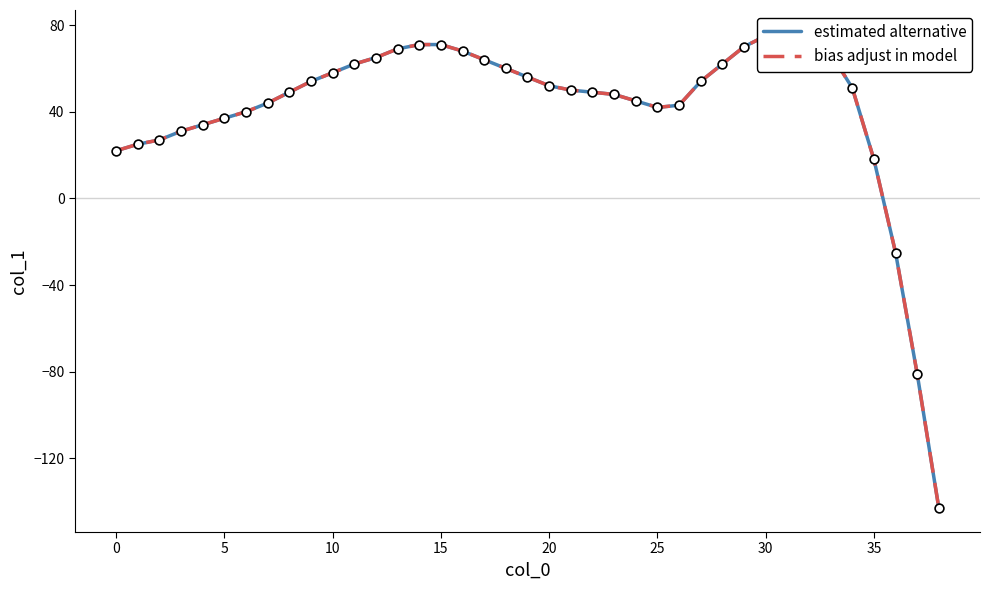

Which series contains the highest Y value?

estimated alternative